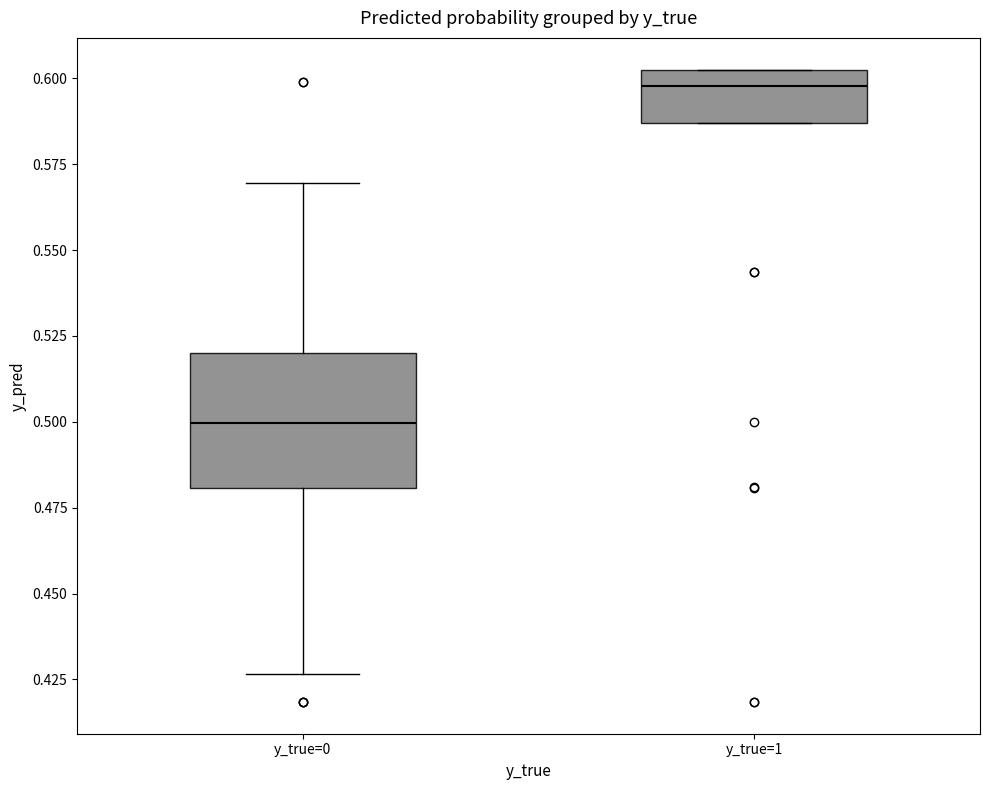

Reading left to right, read every box against the y-axis: the position of its median line, the range the box covers, and the ends of its whiskers. The values are not printed on the chart, so give them approximately, as read against the axis.

y_true=0: median 0.500, box 0.480 to 0.520, whiskers 0.425 to 0.570
y_true=1: median 0.600, box 0.585 to 0.605, whiskers 0.585 to 0.605